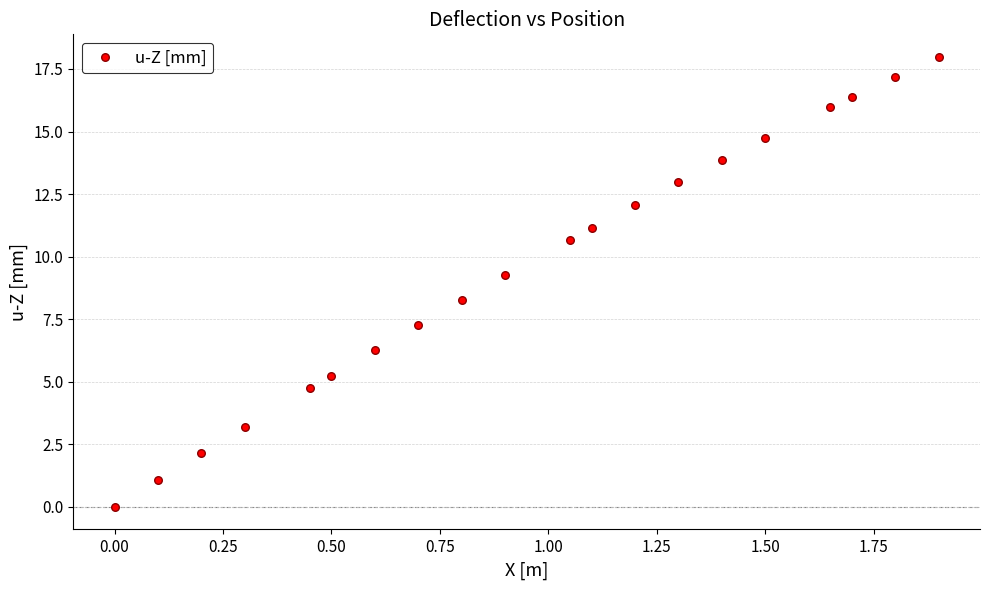

What Y value in the scatter plot is closest to 8?

8.3